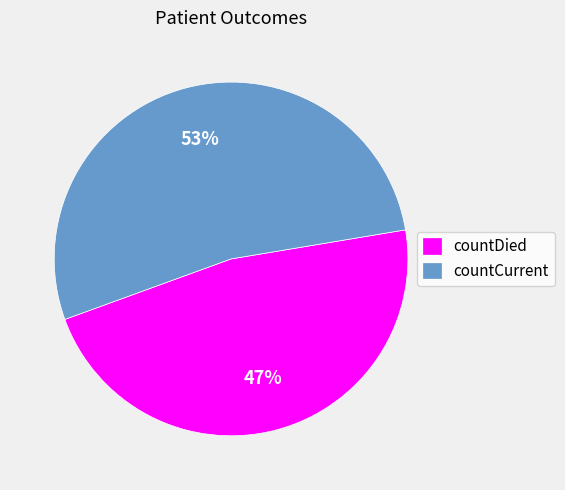

How many slices are in this pie chart?

2